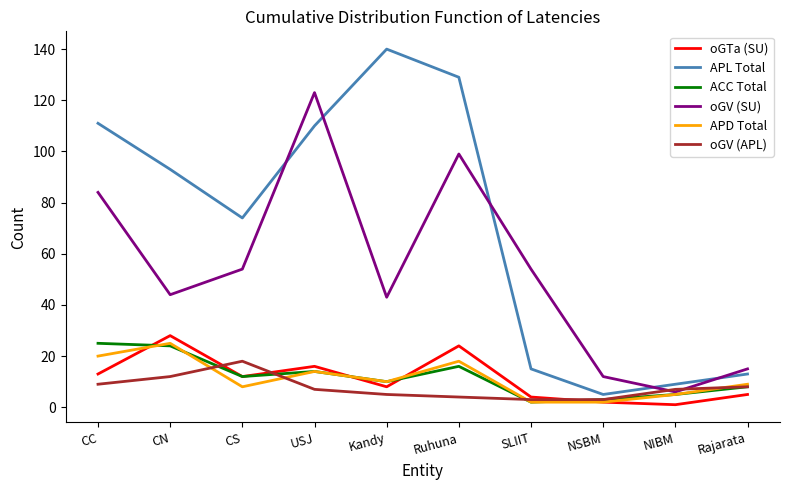

At which label is APD Total closest to 13?

USJ